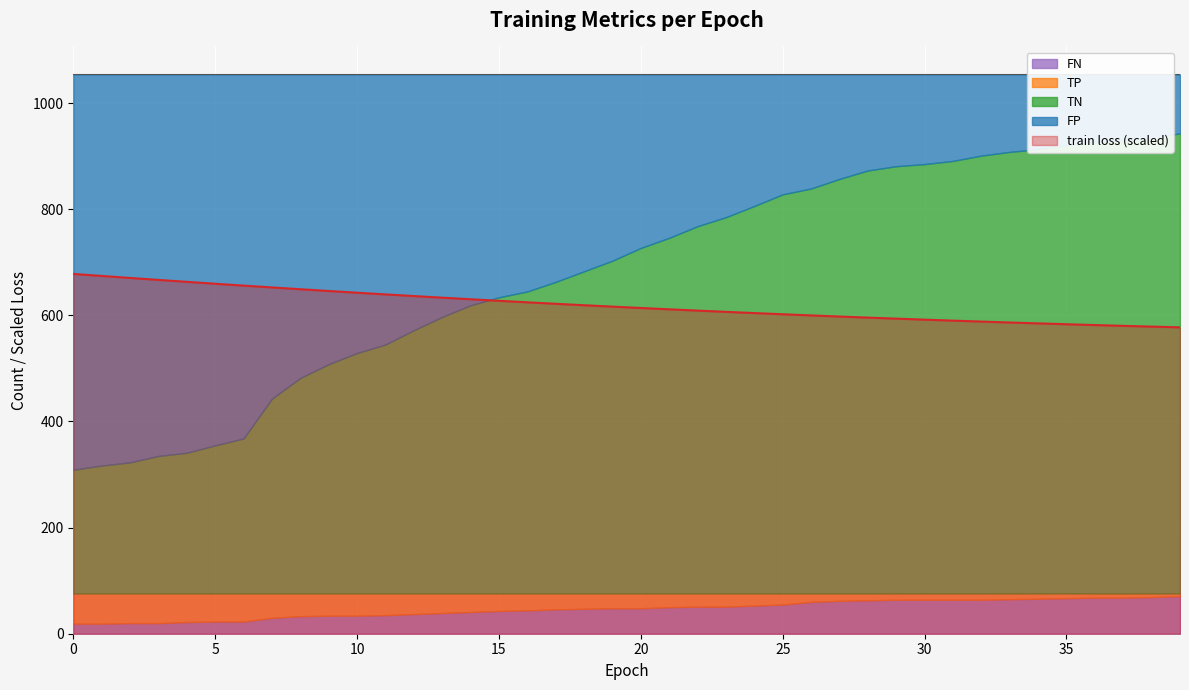

Does the chart display data point markers on the line(s)?

No